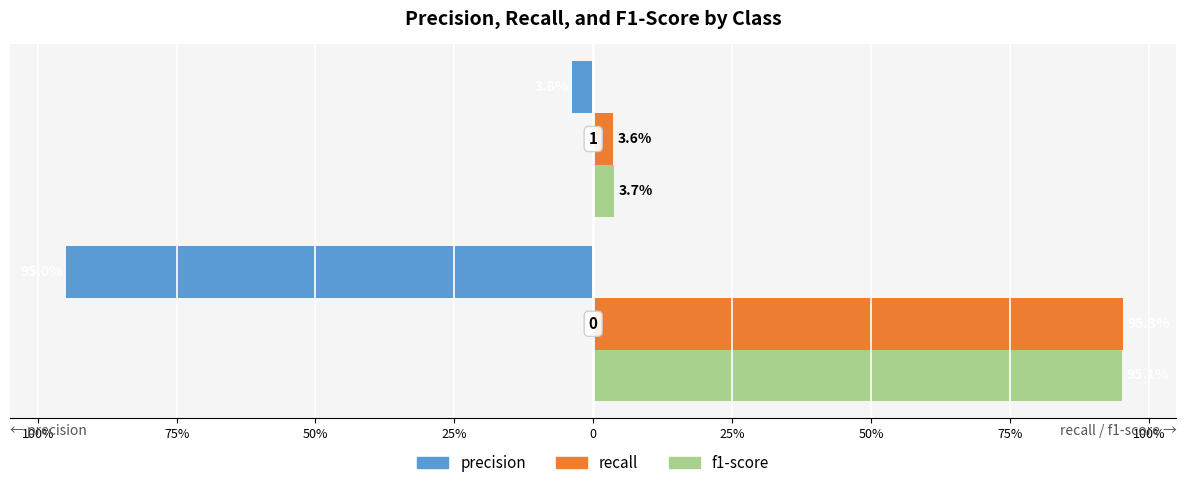

What are all the series names shown in the legend?

precision, recall, f1-score